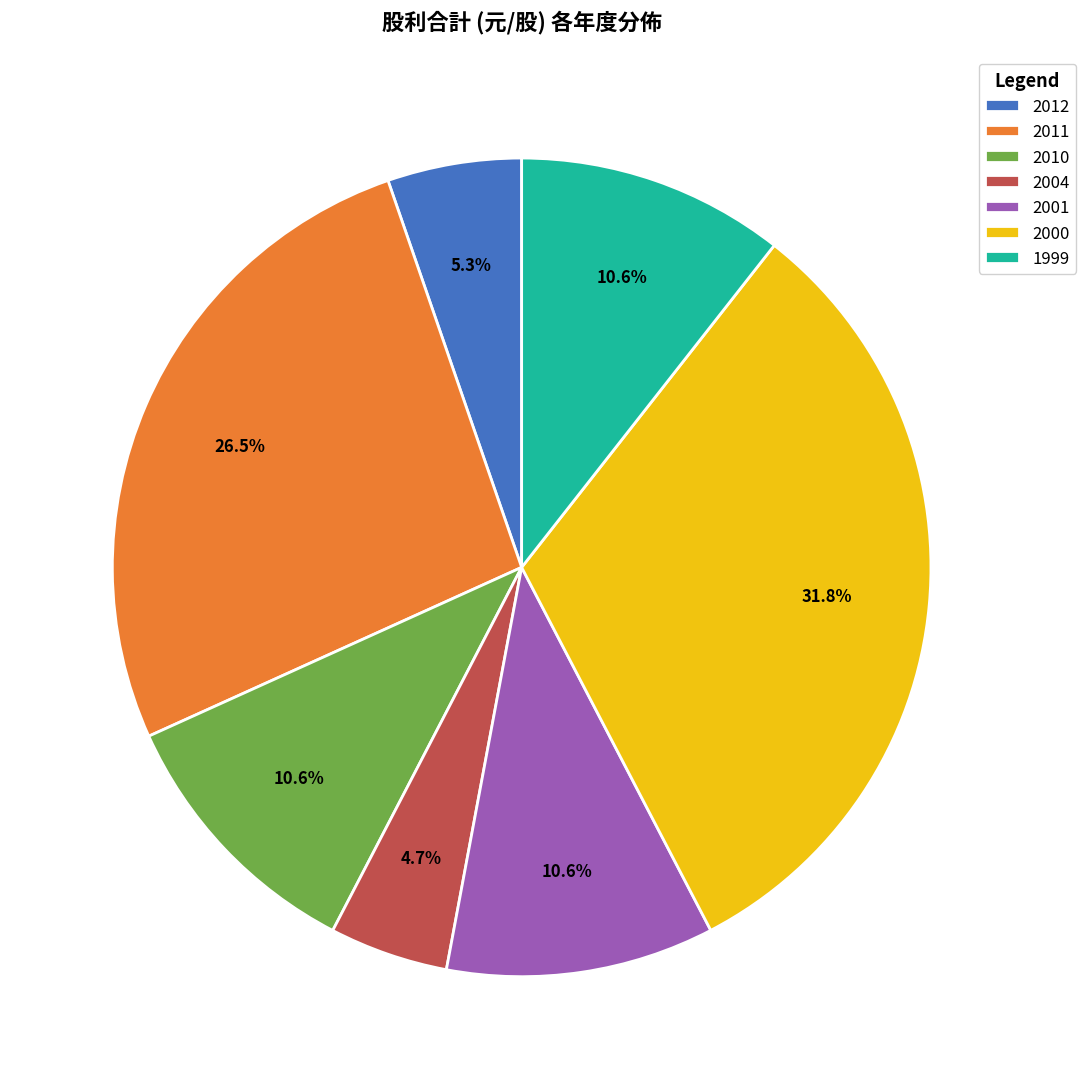

Between 2000 and 2001, which is larger?

2000